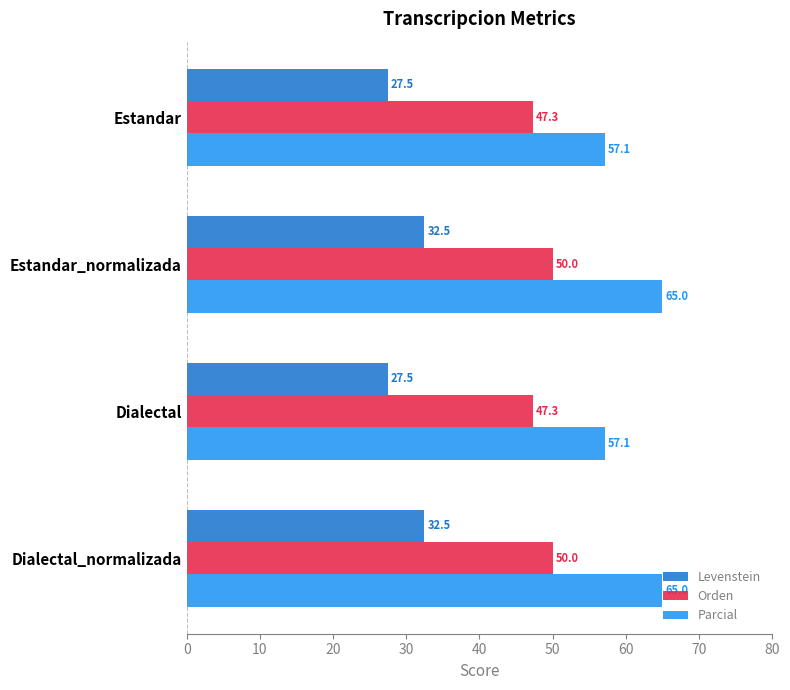

Is the value of Levenstein at Dialectal greater than the value of Parcial at Dialectal_normalizada?

No